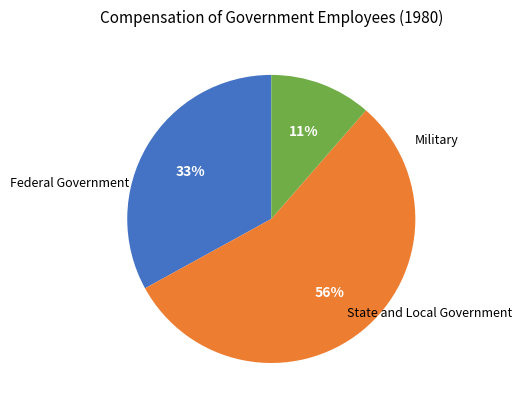

Is there a majority slice in this chart?

Yes